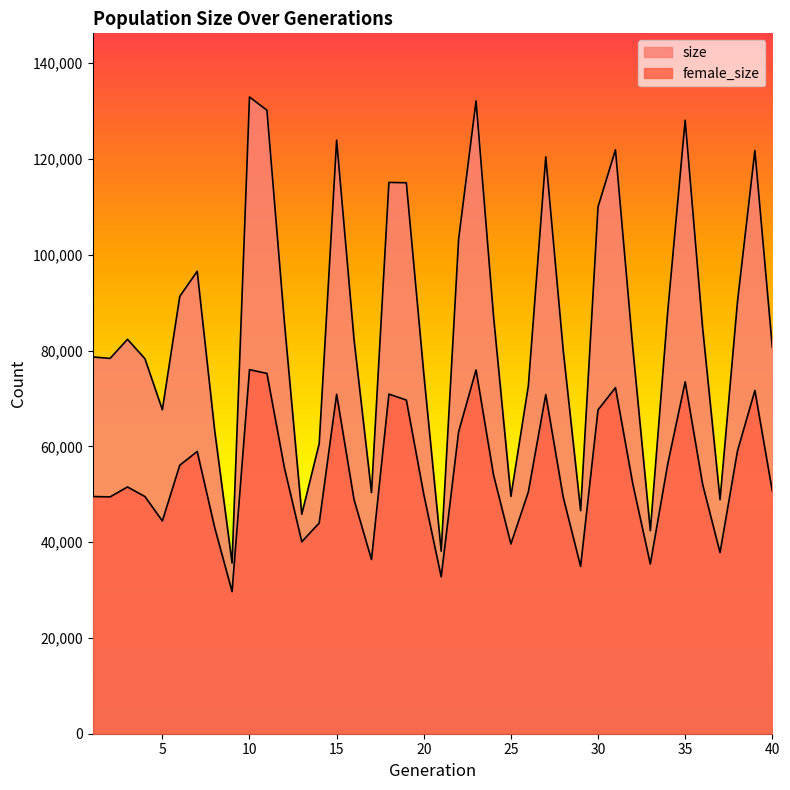

At 7, list the series in order from smallest to largest.

female_size, size